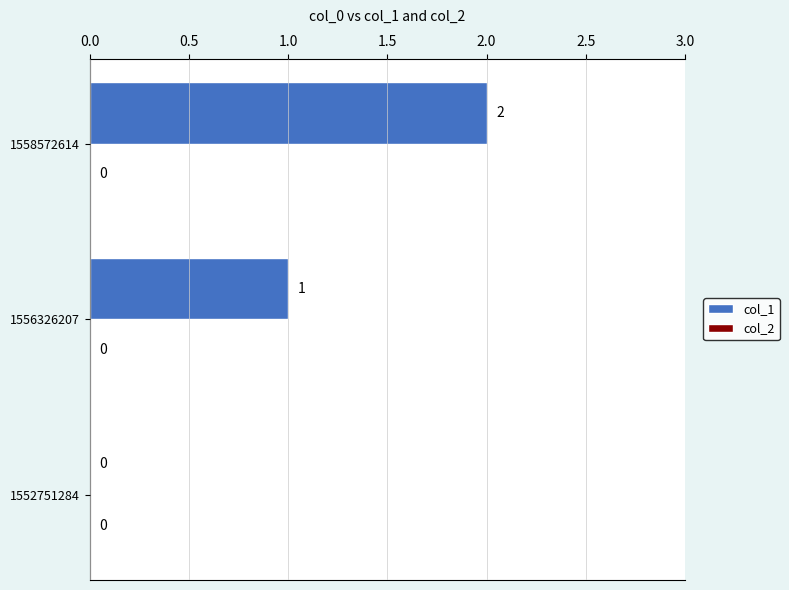

At which category does the chart reach its peak across all series?

1558572614